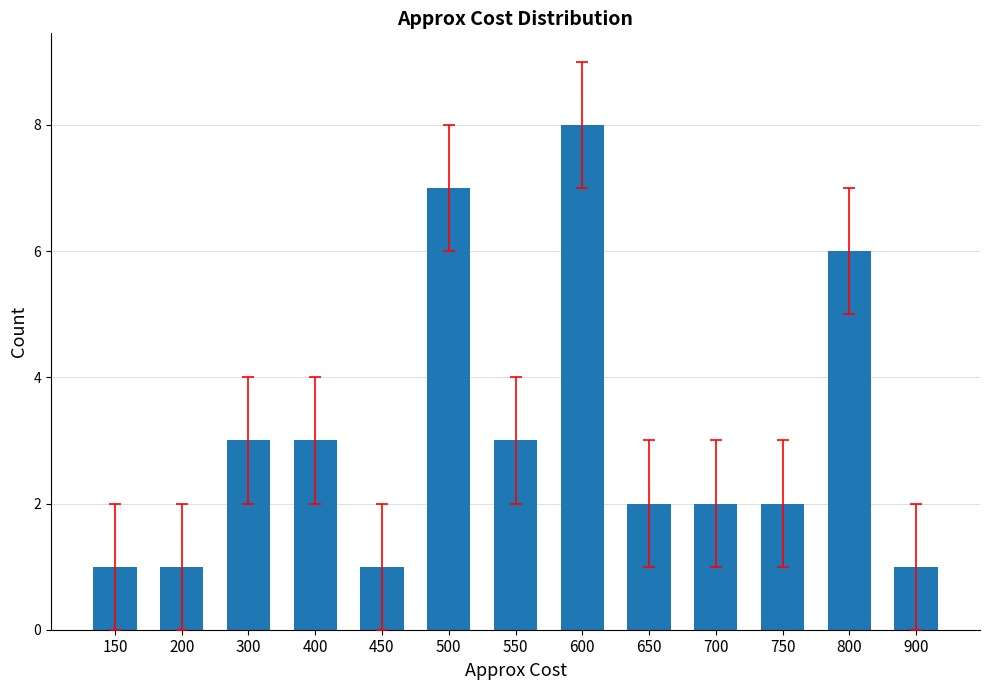

What is the value of the 2nd bar from the left?

1